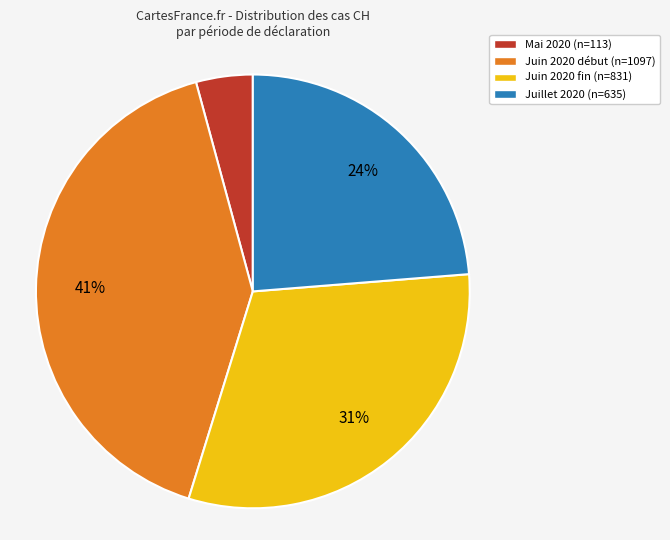

What is the smallest slice in the pie chart?

Mai 2020 (n=113)